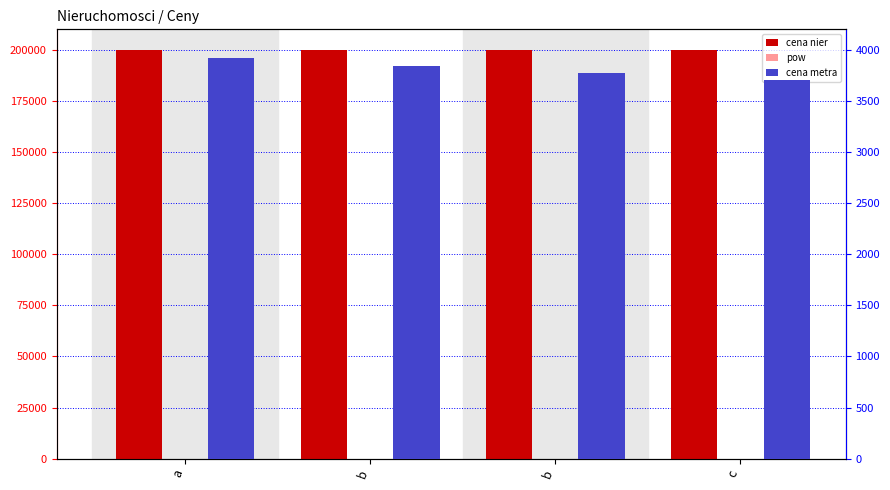

Reading left to right, extract all data points from this chart.

cena nier: a=200000.0	b=200001.0	b=200002.0	c=200003.0
pow: a=51.0	b=52.0	b=53.0	c=54.0
cena metra: a=3921.6	b=3846.2	b=3773.6	c=3703.8